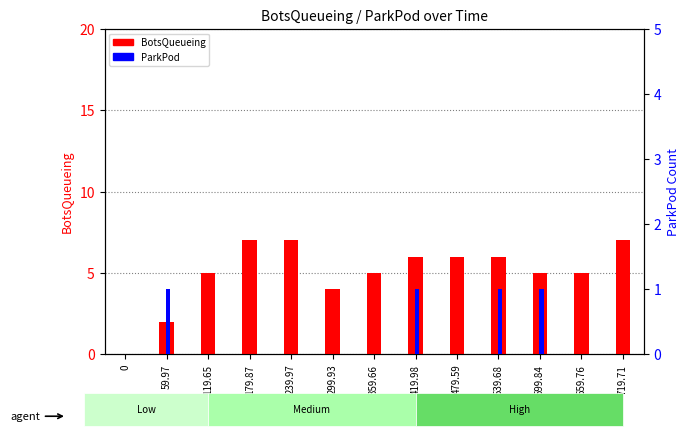

Reading left to right, what are all the values shown in this chart?

BotsQueueing: 0	2	5	7	7	4	5	6	6	6	5	5	7
ParkPod: 0	1	0	0	0	0	0	1	0	1	1	0	0